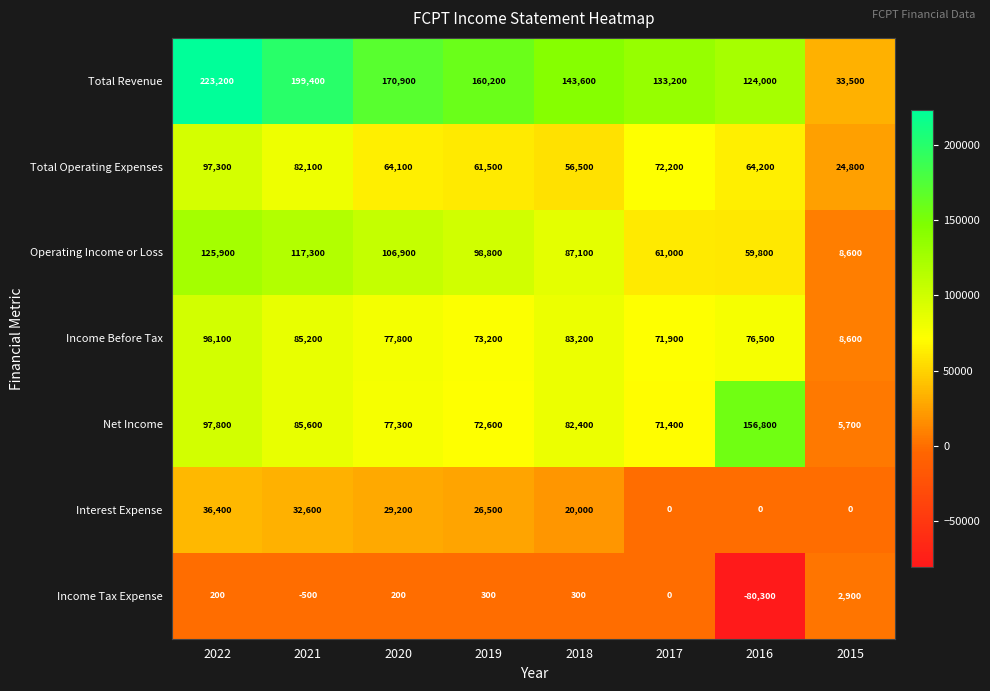

What is the difference between the Income Before Tax values at 2021 and 2022?

12900